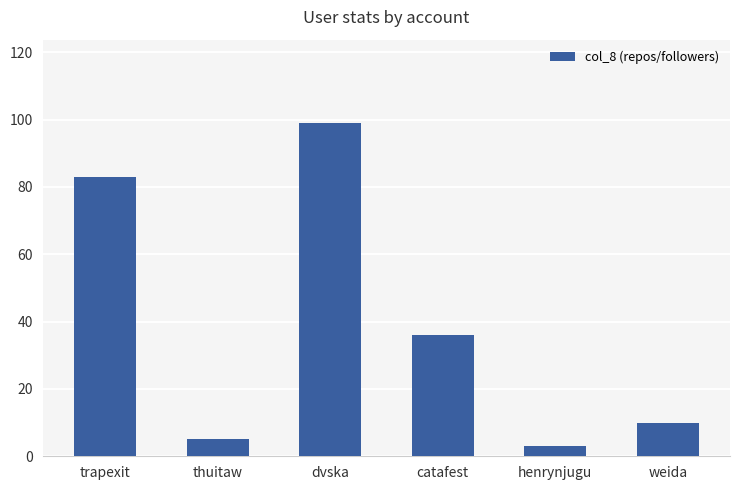

At which category does the chart reach its peak across all series?

dvska